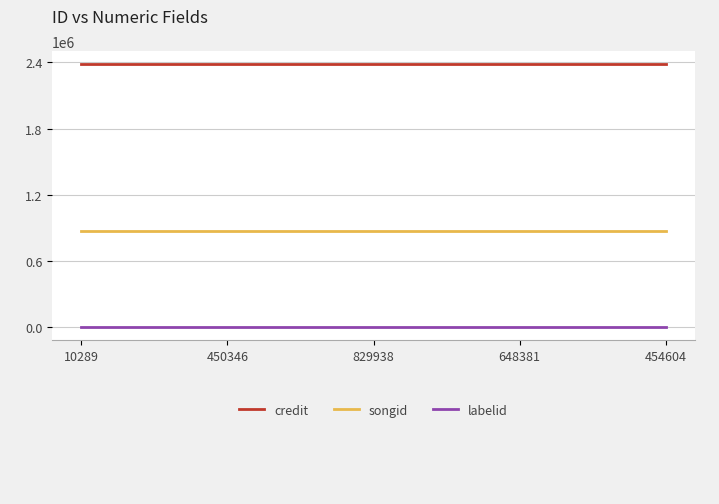

True or false: credit has a value of 2382260 at 454604.

True